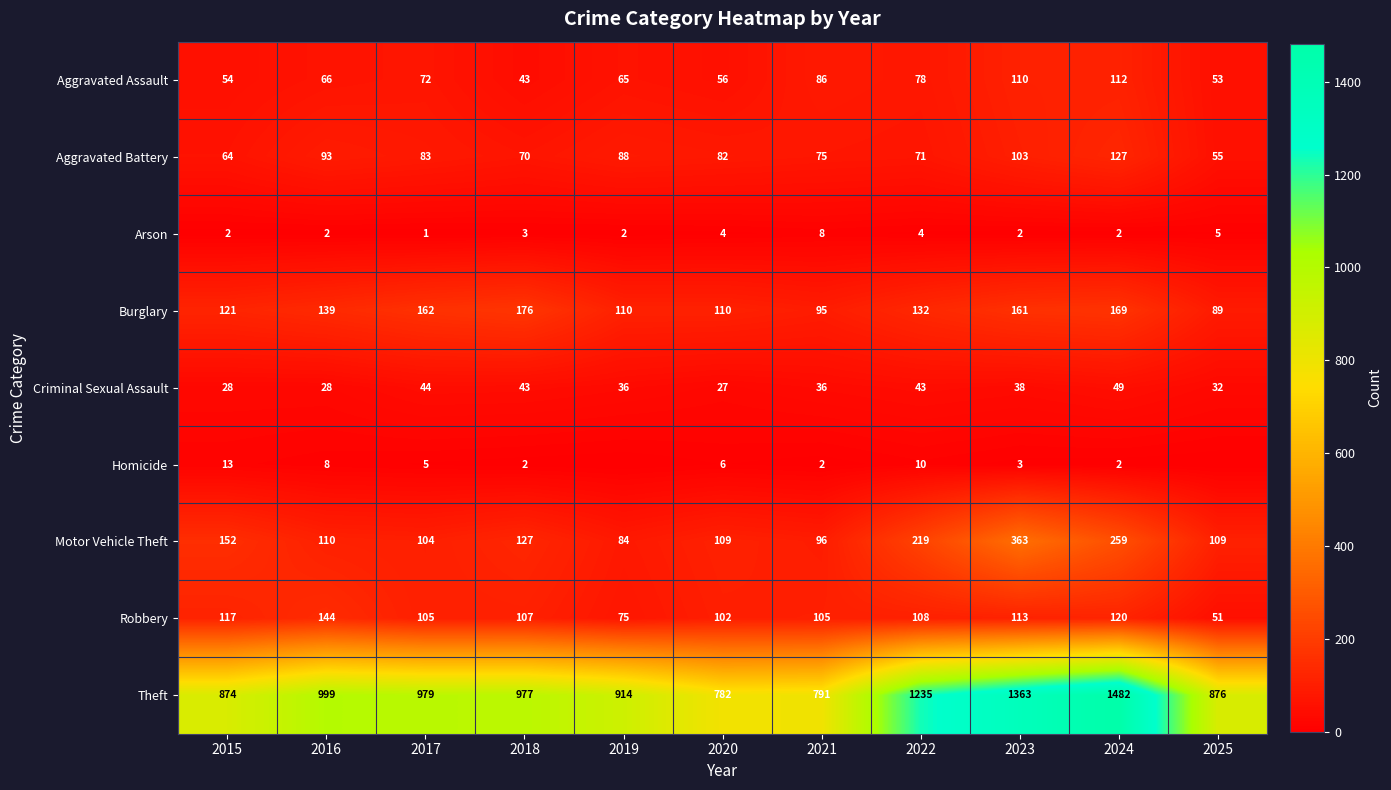

What is the spread (max minus min) of values at 2018?

975